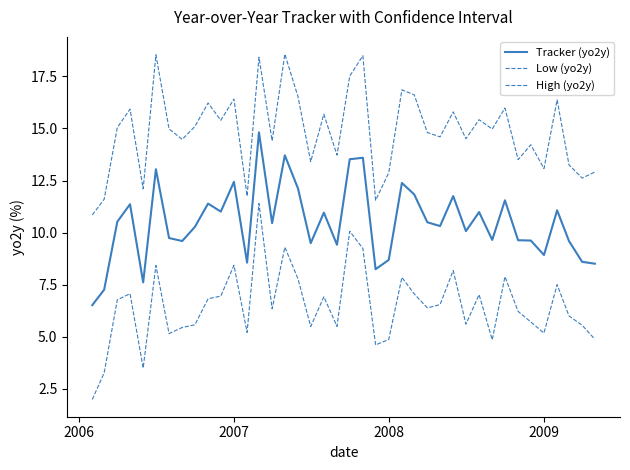

True or false: Low (yo2y) and Tracker (yo2y) intersect in this chart.

False